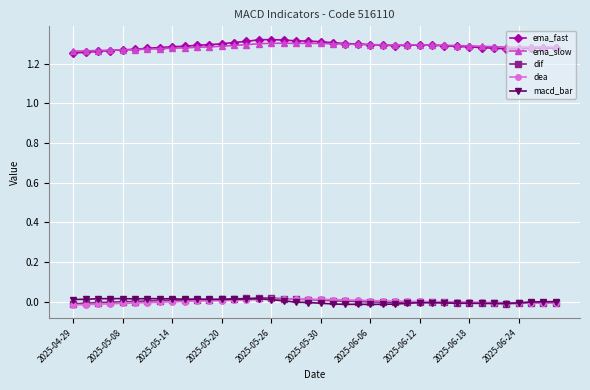

True or false: ema_fast has more than 0 points higher than both neighbors.

True